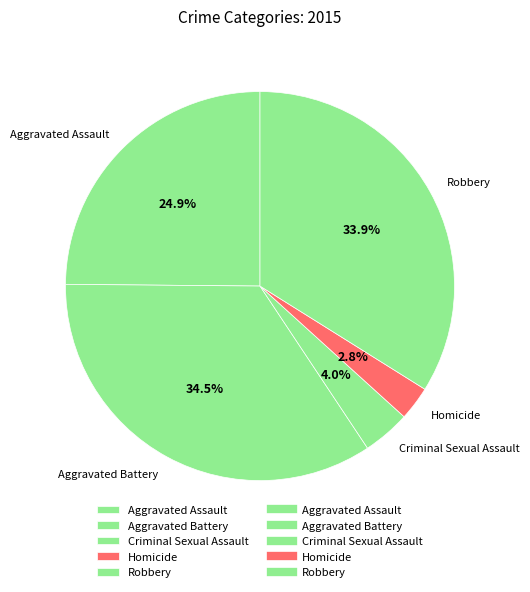

Is there a majority slice in this chart?

No